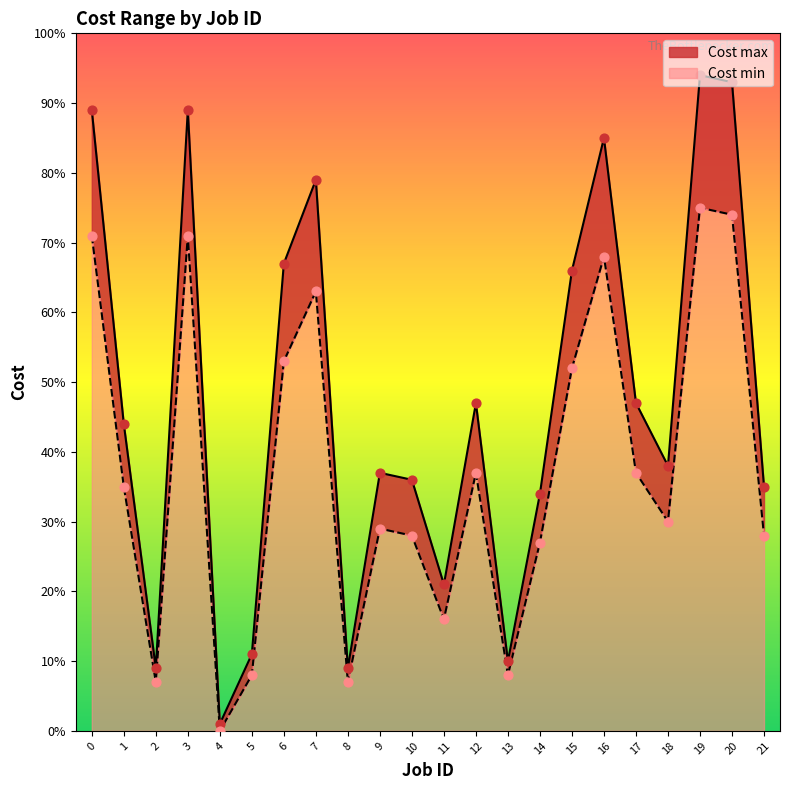

At which category is the sum across all series the highest?

19